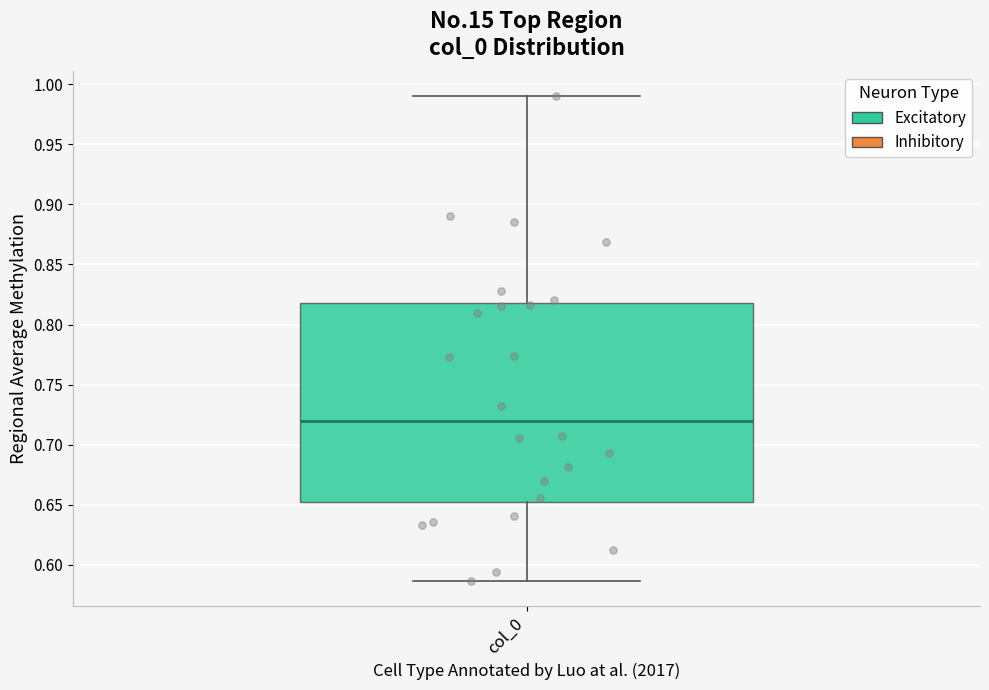

Where does the upper whisker of the box for col_0 end on the y-axis? The values are not printed on the chart, so give them approximately, as read against the axis.

0.990